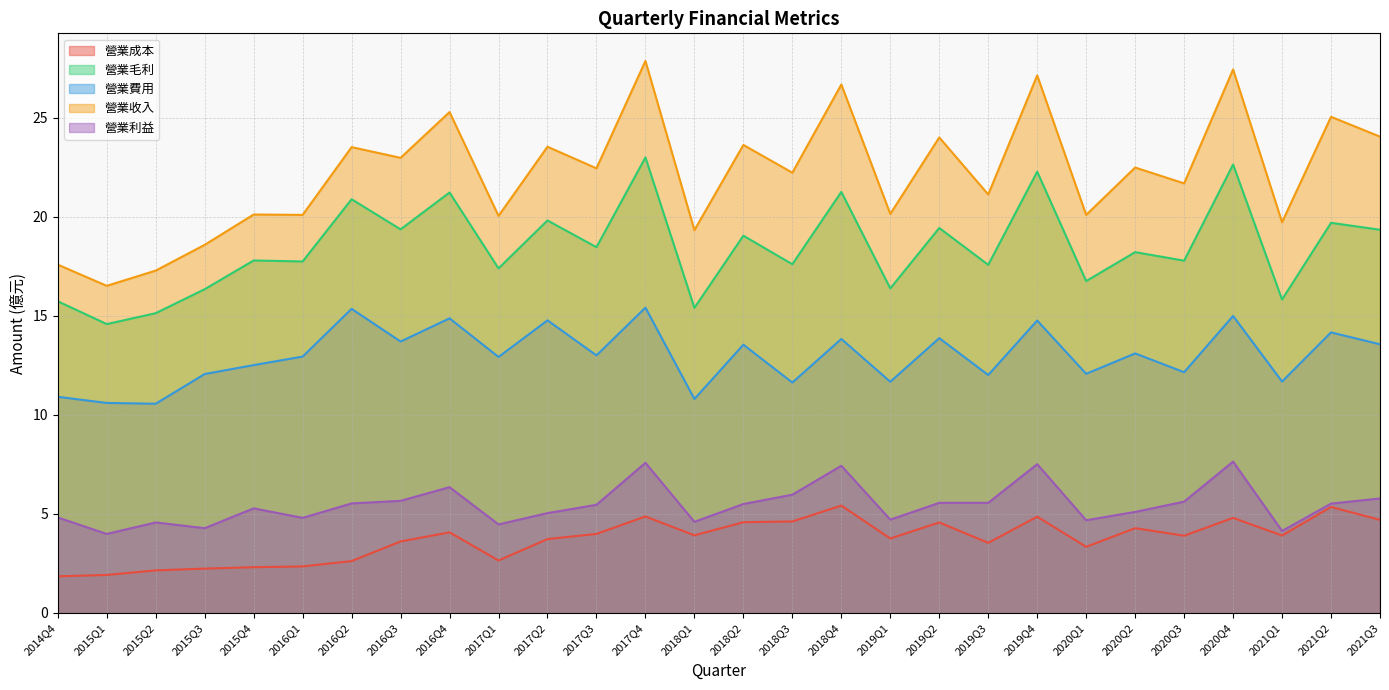

At how many categories does at least one series exceed 19?

24